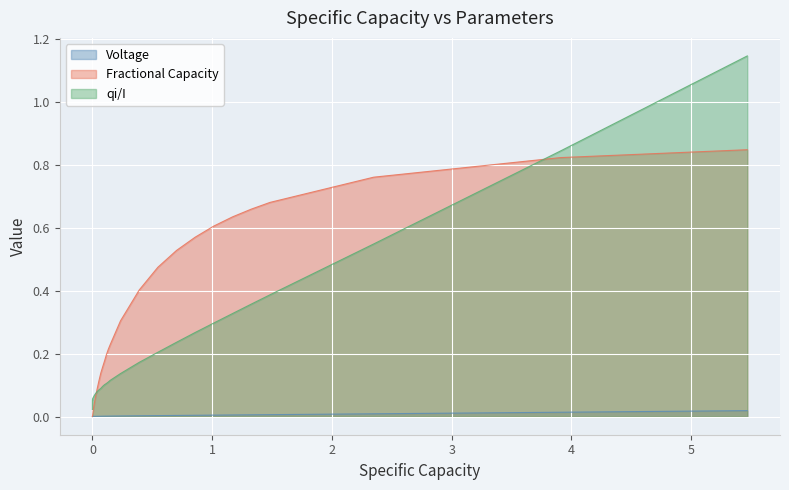

What is the sum of all qi/I values?

6.8